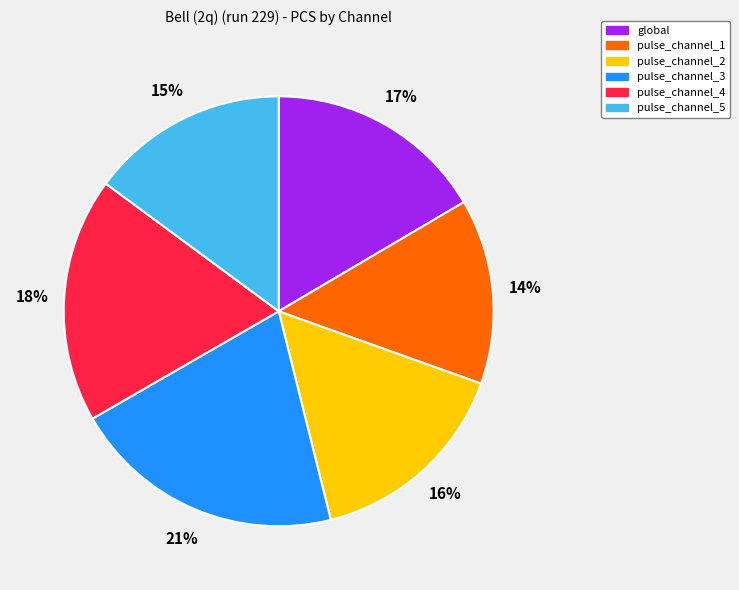

Count the number of slices in the pie.

6